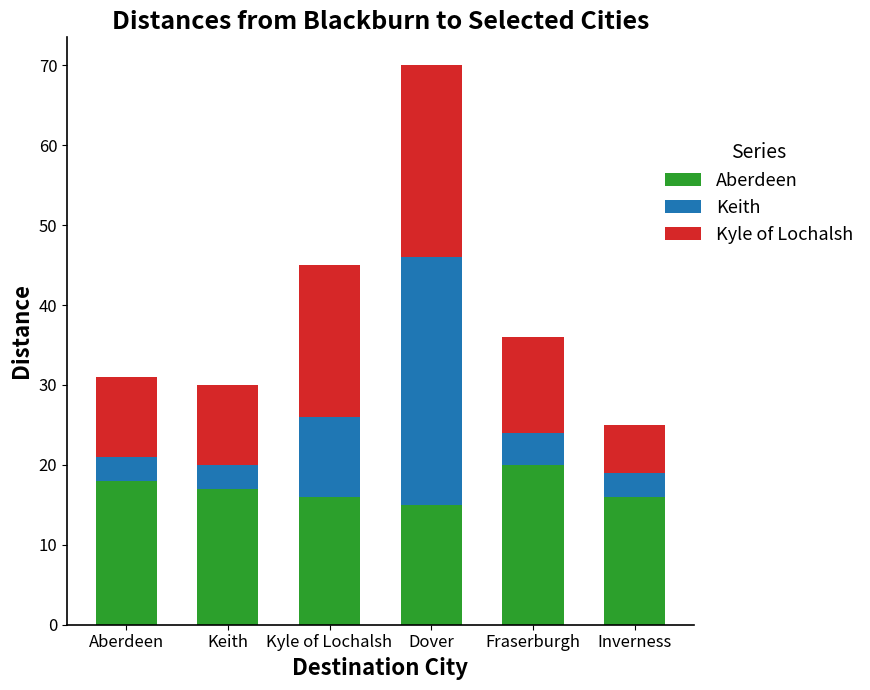

Reading right to left, transcribe the values for Aberdeen.

Inverness=16	Fraserburgh=20	Dover=15	Kyle of Lochalsh=16	Keith=17	Aberdeen=18